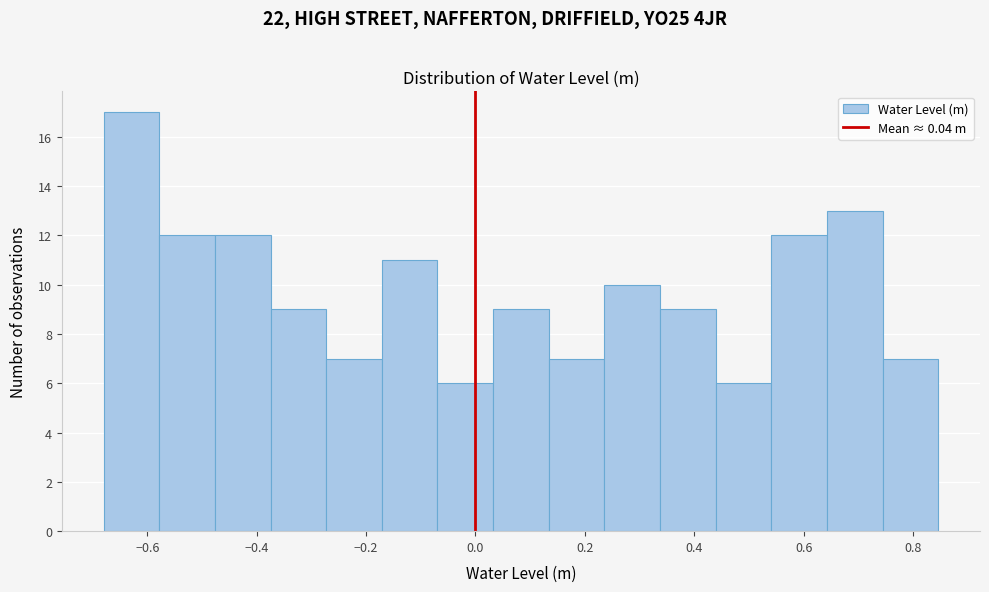

Reading left to right, transcribe this chart: for each bar, give the range it covers on the x-axis and its height. Neither the bar edges nor the heights are printed on the chart, so give them approximately, as read against the axes.

-0.68 to -0.58: 17
-0.58 to -0.48: 12
-0.48 to -0.38: 12
-0.38 to -0.28: 9
-0.28 to -0.18: 7
-0.18 to -0.06: 11
-0.06 to 0.04: 6
0.04 to 0.14: 9
0.14 to 0.24: 7
0.24 to 0.34: 10
0.34 to 0.44: 9
0.44 to 0.54: 6
0.54 to 0.64: 12
0.64 to 0.74: 13
0.74 to 0.84: 7